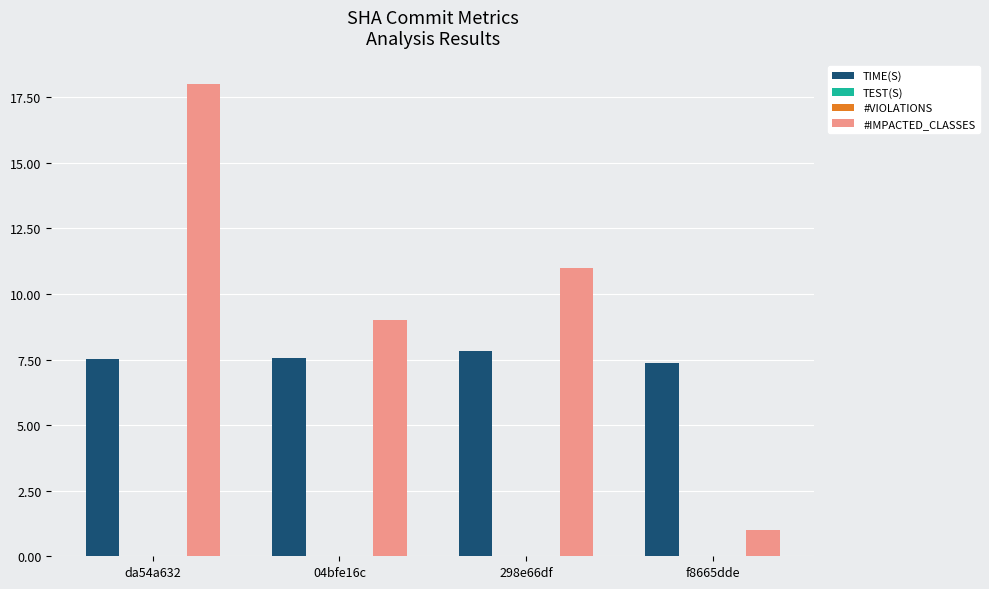

How many data points in #IMPACTED_CLASSES are above 11?

1